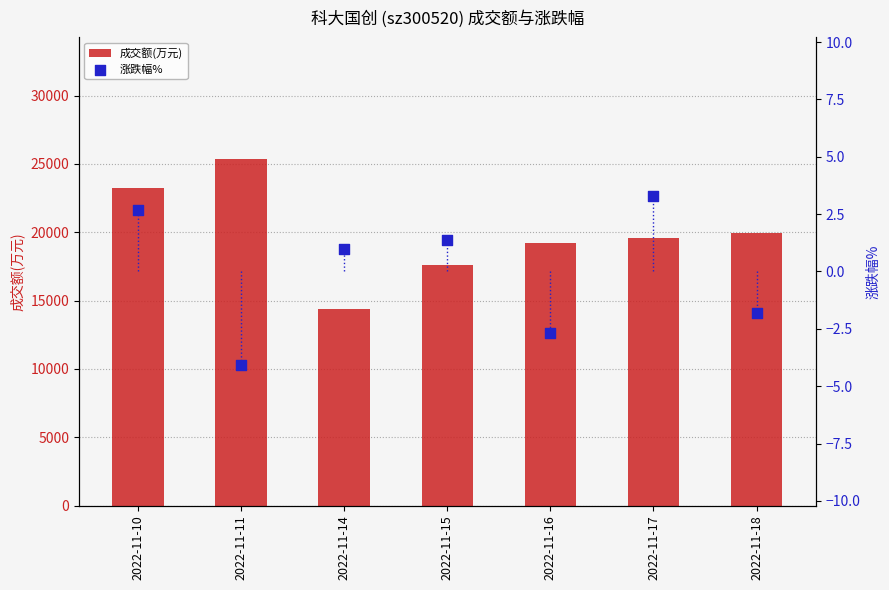

Which series has the largest total across all categories?

成交额(万元)